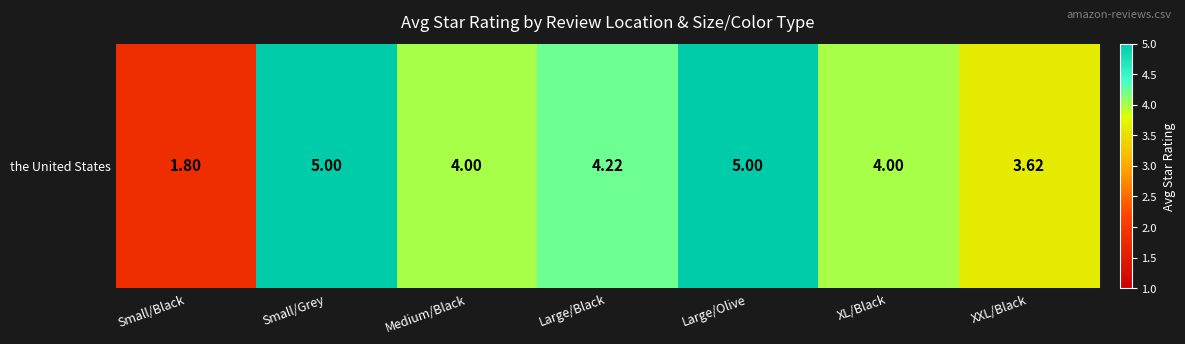

Which label corresponds to the smallest value in the chart?

Small/Black